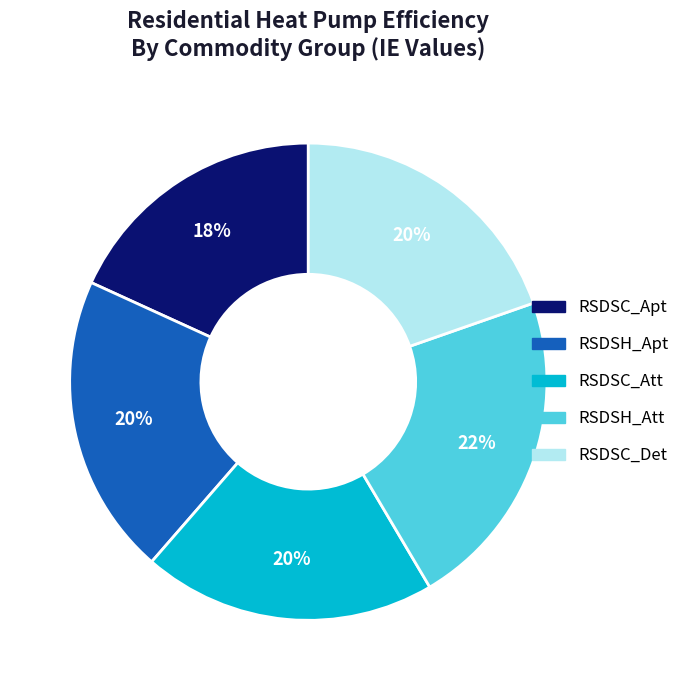

Does any single category account for the majority?

No